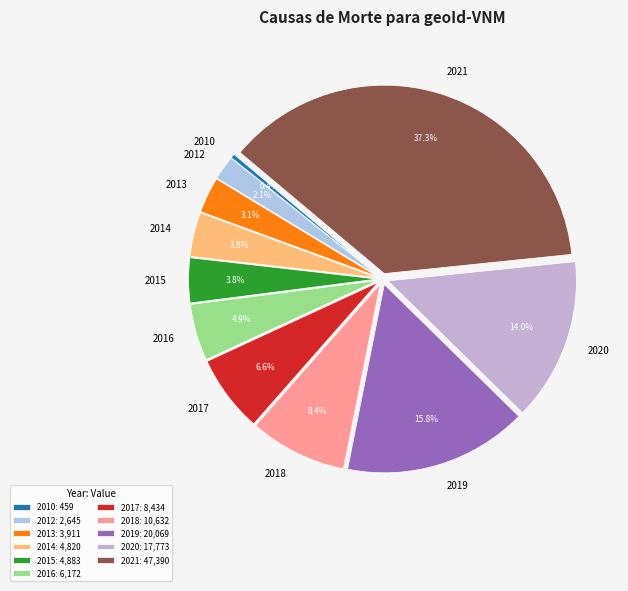

True or false: 2018 accounts for 23% of the total.

False